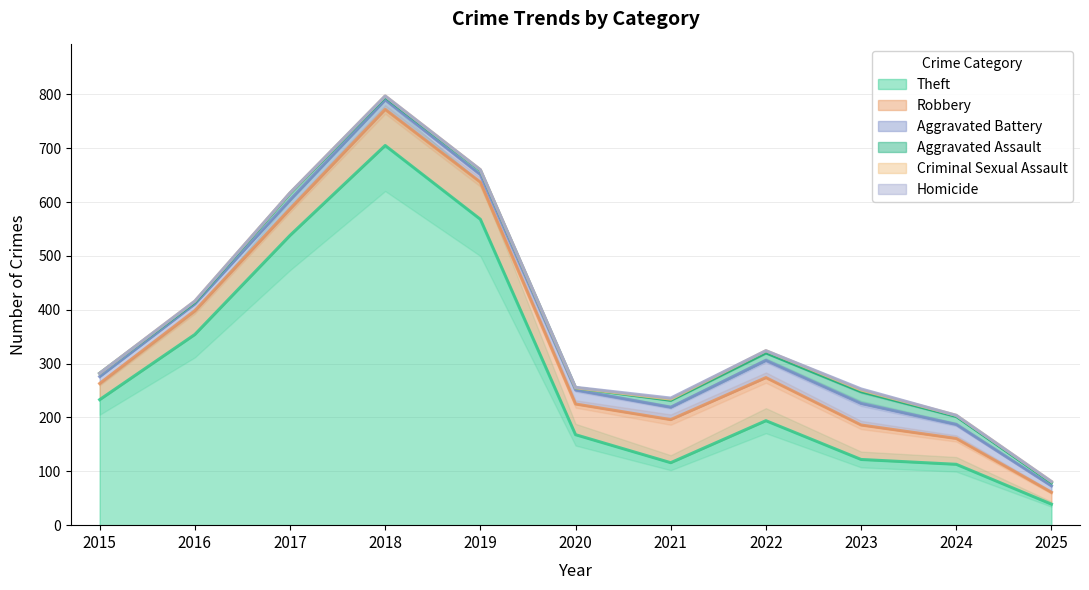

Read the Aggravated Battery value at 2022.

32